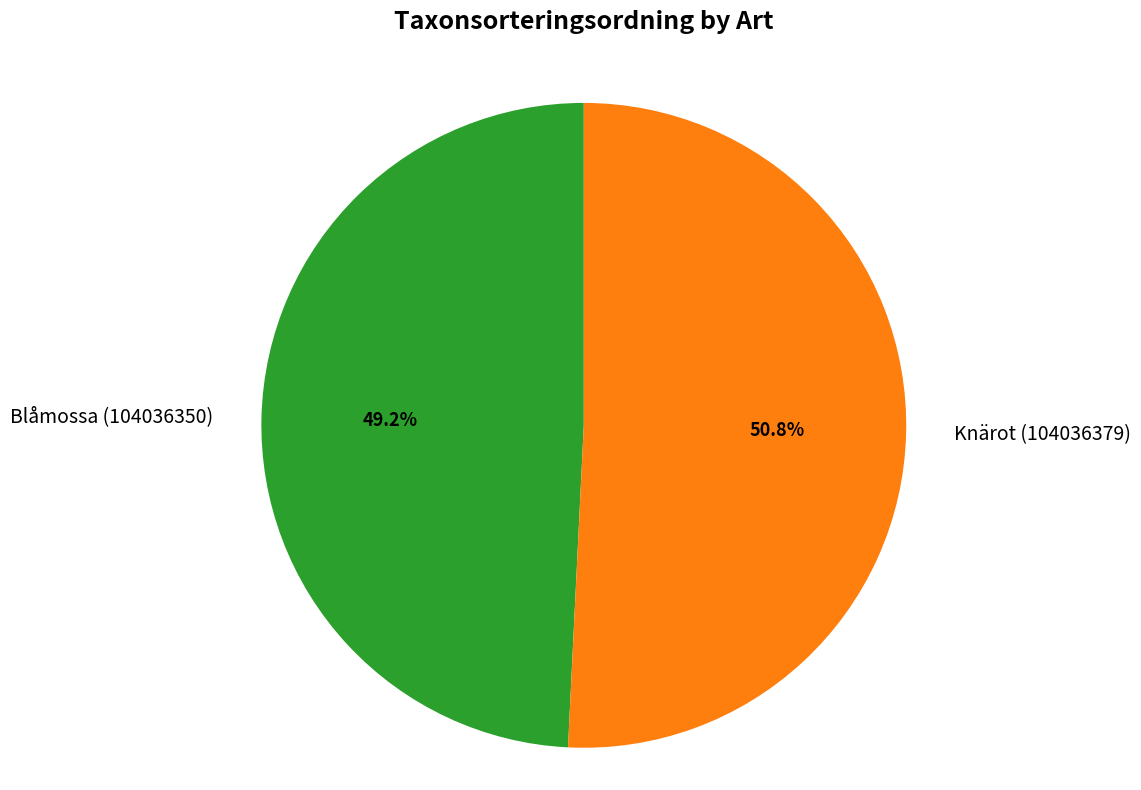

How much of the chart is everything except Knärot (104036379)?

49.2%